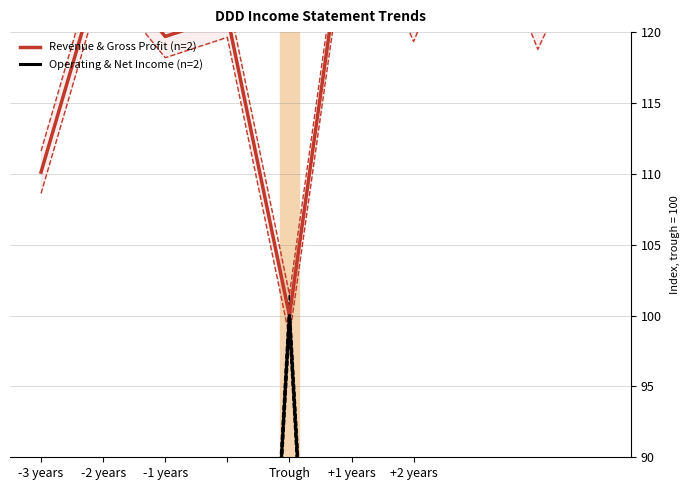

At which category is the sum across all series the highest?

Trough